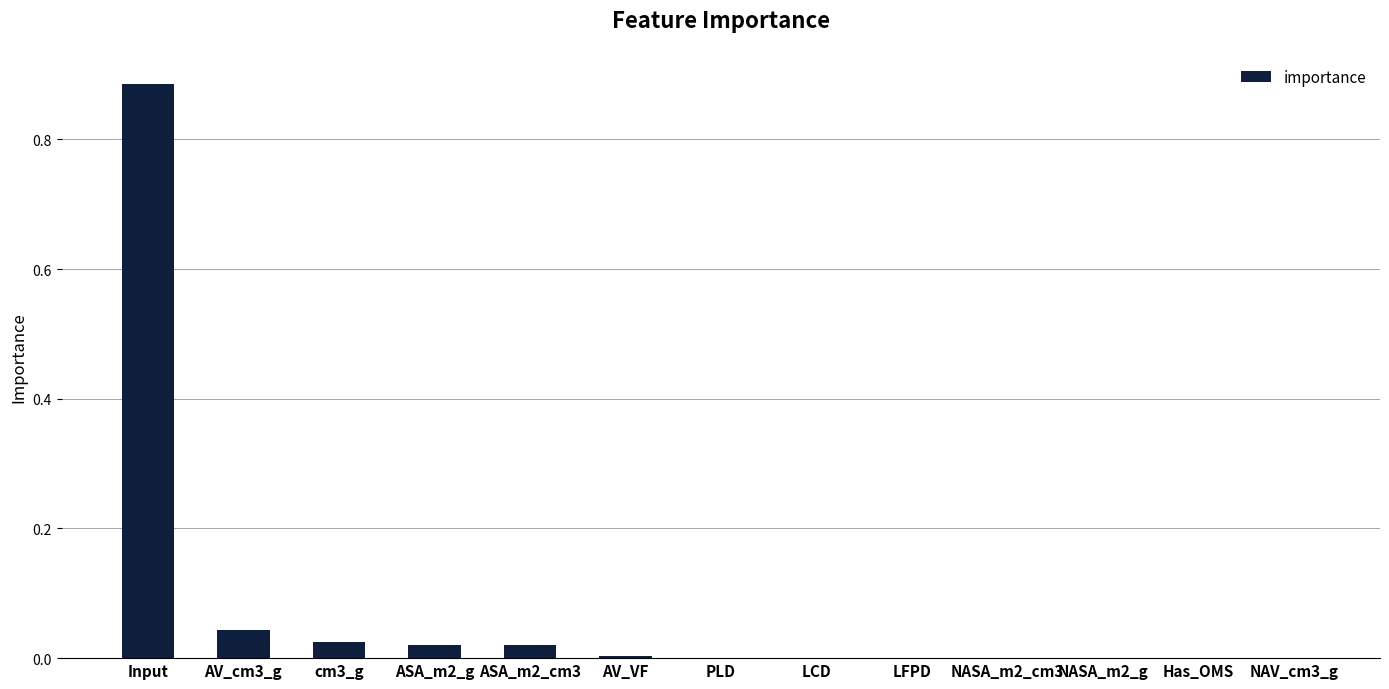

Is it true that the value at LFPD is 0.0?

True